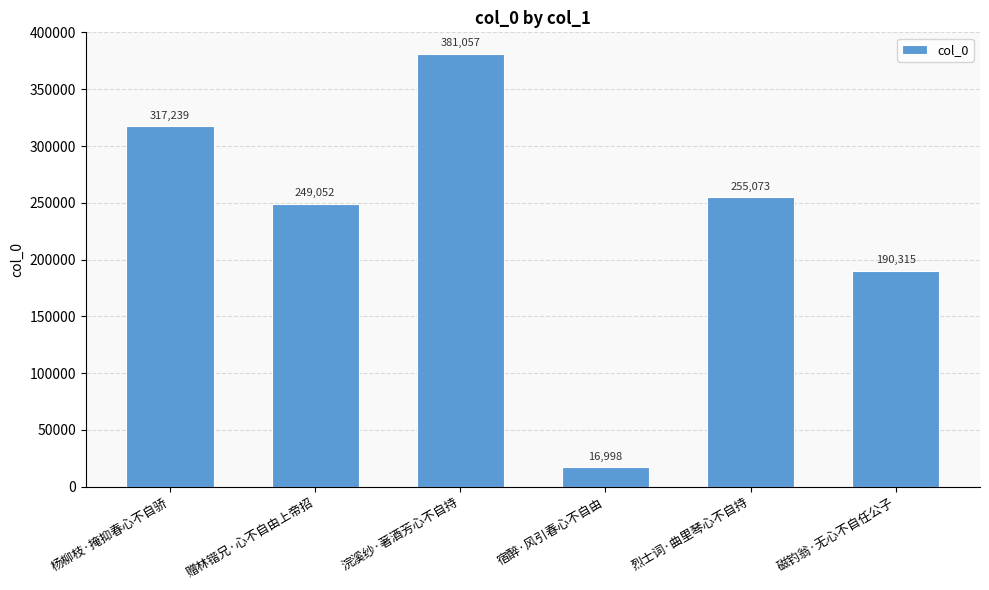

List the labels in order of value, smallest first.

宿醉·风引春心不自由, 磁钓翁·无心不自任公子, 赠林锴兄·心不自由上帝招, 烈士词·曲里琴心不自持, 杨柳枝·掩抑春心不自骄, 浣溪纱·著酒芳心不自持